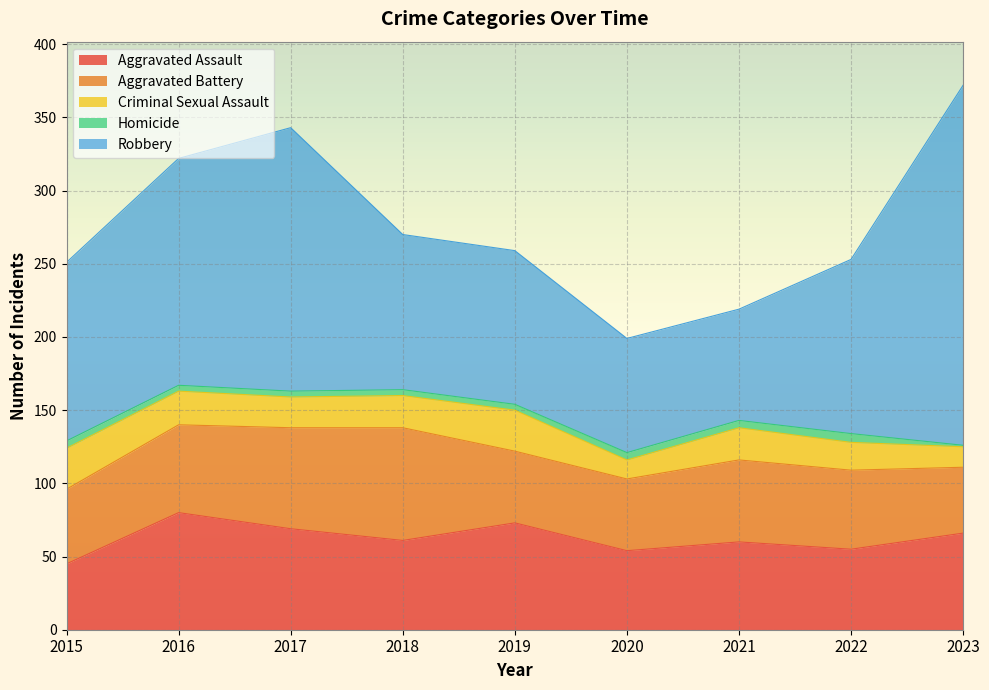

True or false: Robbery and Homicide cross at least once.

False